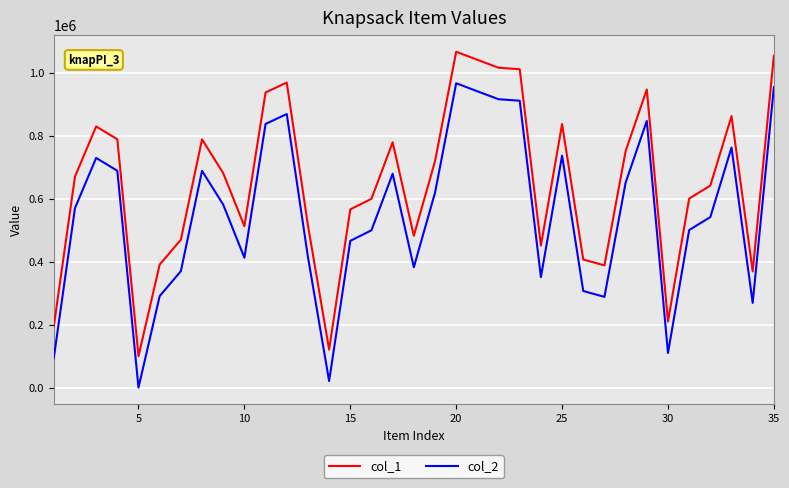

Which series has the largest total across all categories?

col_1